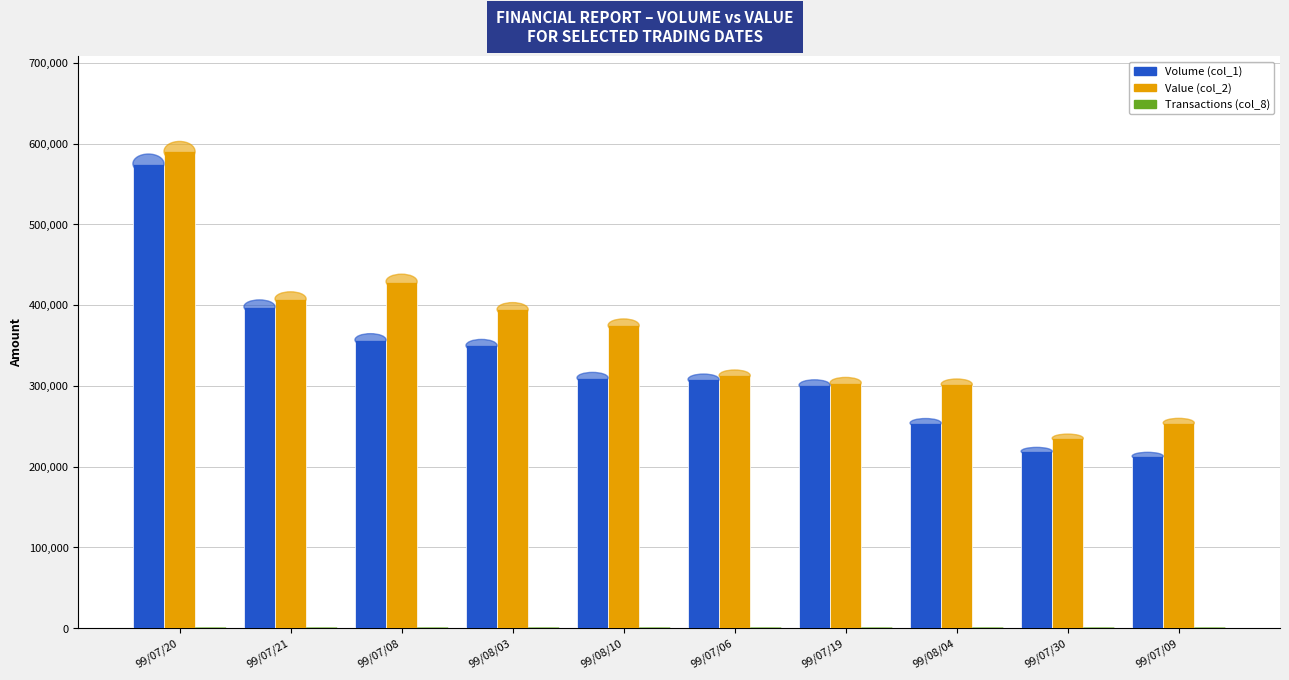

What is the sum of all Value (col_2) values?

3605030